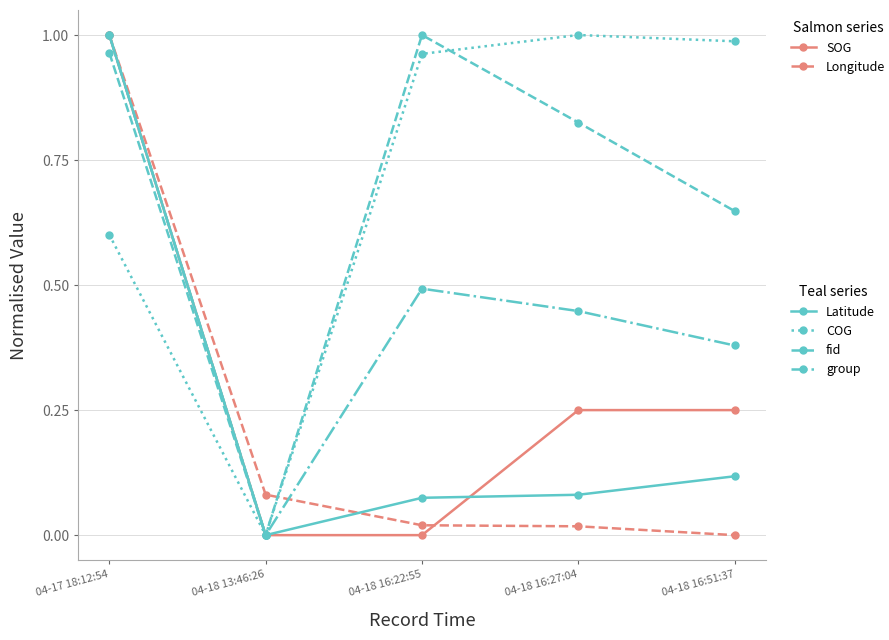

What is the label of the 4th point from the right?

04-18 13:46:26